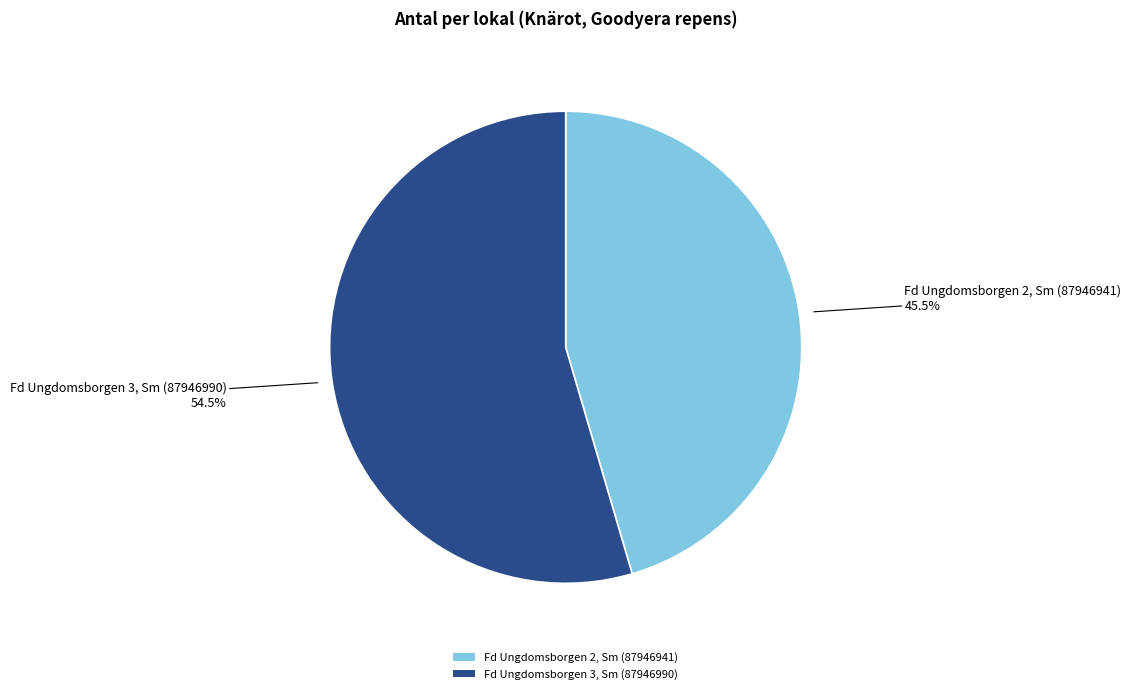

What percentage do Fd Ungdomsborgen 3, Sm (87946990) and Fd Ungdomsborgen 2, Sm (87946941) together represent?

100.0%